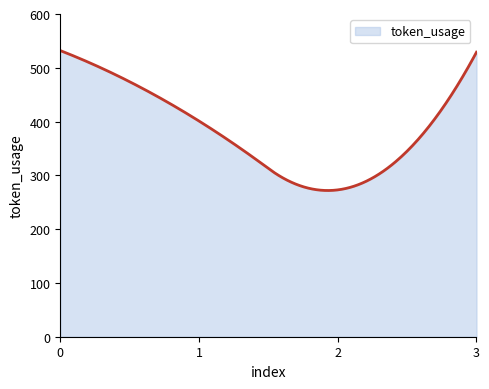

What is the difference between the maximum and minimum values?

260.2